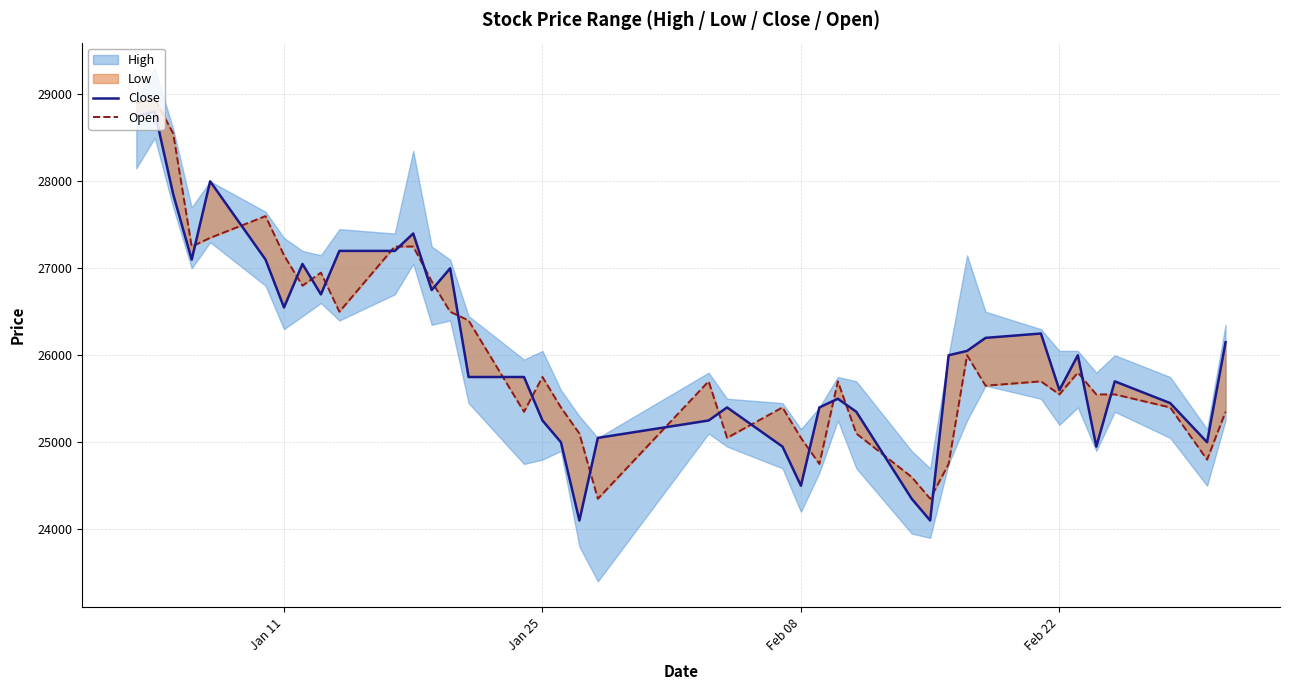

The Close series shows 41455 at Jan 11. True or false?

False